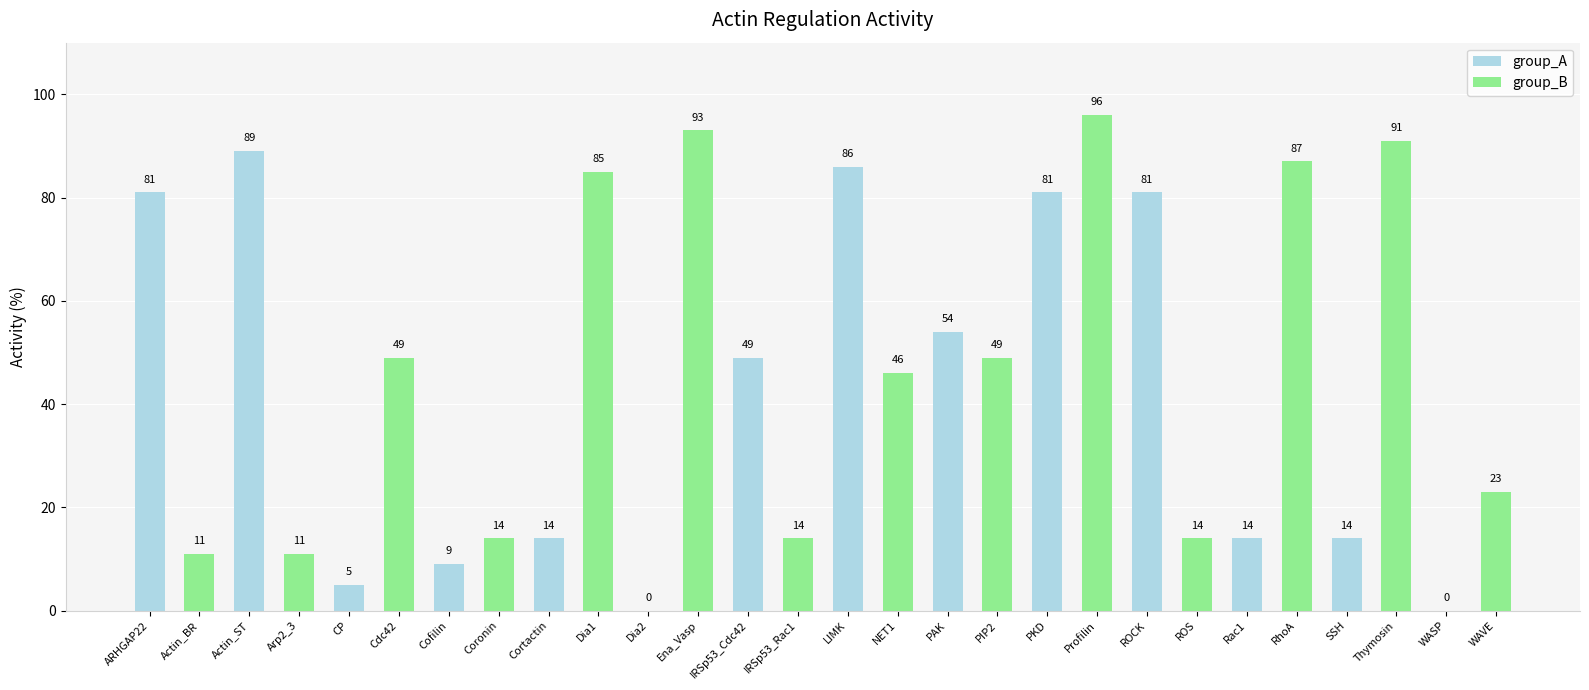

Is it true that group_B equals -41 at ARHGAP22?

False